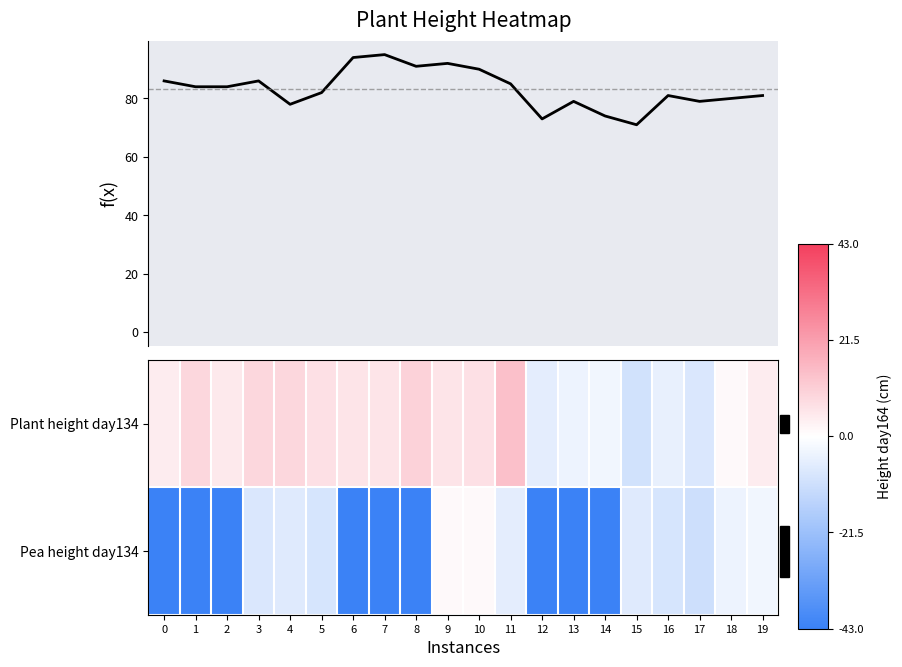

Is it true that Pea height day134 equals -2.5 at 11?

False